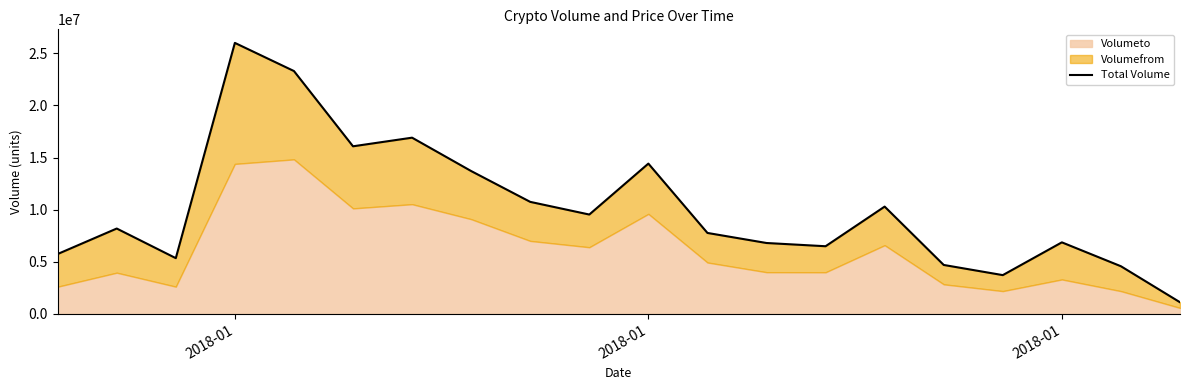

Reading right to left, transcribe all the data shown in this chart.

1123843.6	4577835.1	6870603.4	3727072.3	4702236.6	10299759.9	6497288.4	6807867.7	7772767.2	14423840.2	9537929.6	10753223.4	13710352.0	16911067.2	16083648.3	23303181.2	26002948.2	5354732.2	8195776.8	5751415.0